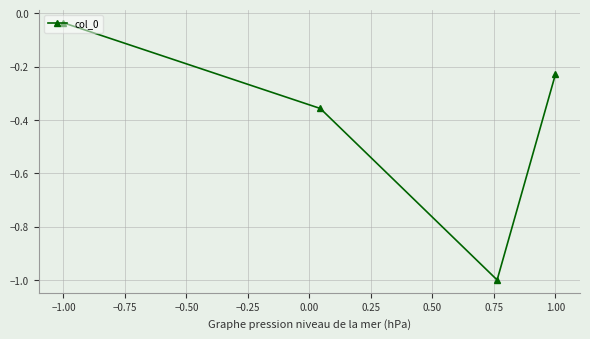

Between −1.00 and 1.00, which is larger?

−1.00